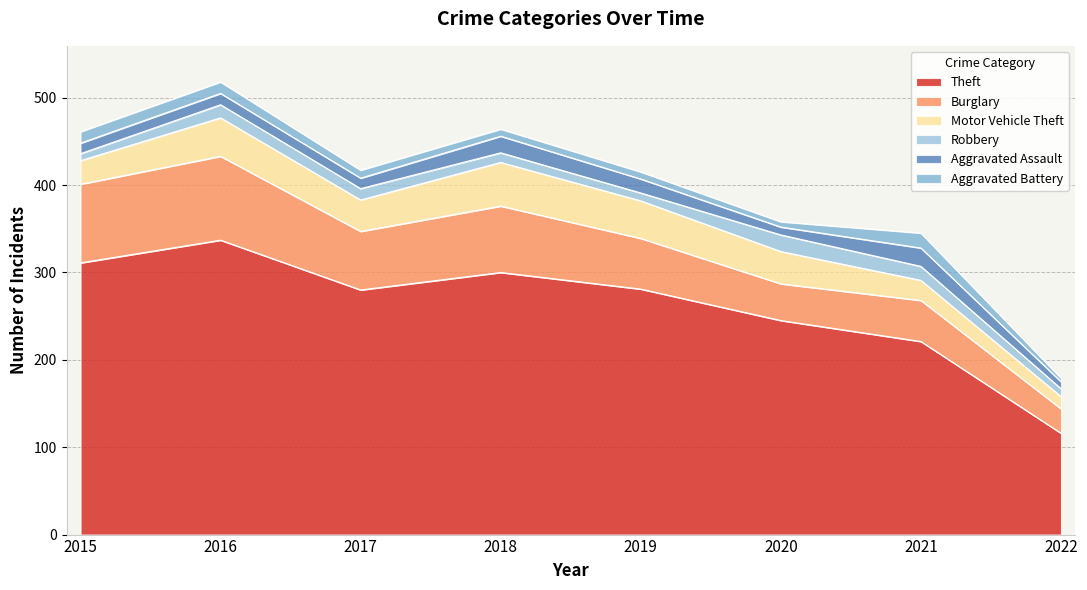

Rank the series by their maximum value, from highest to lowest.

Theft, Burglary, Motor Vehicle Theft, Aggravated Assault, Robbery, Aggravated Battery